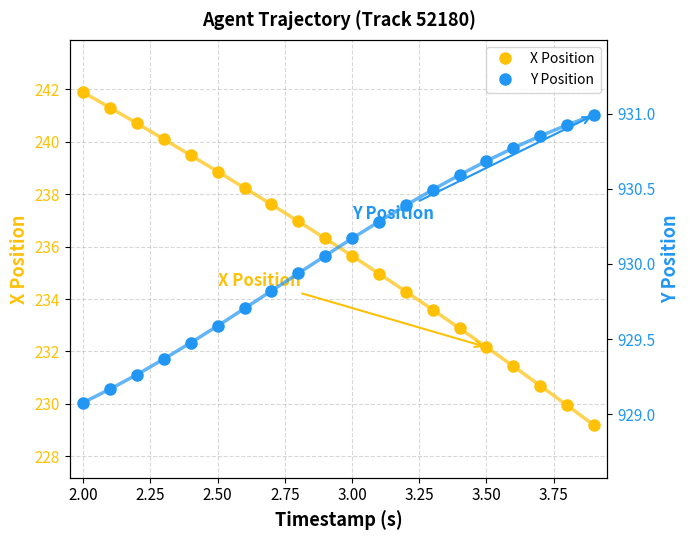

True or false: Y Position and X Position cross at least once.

False